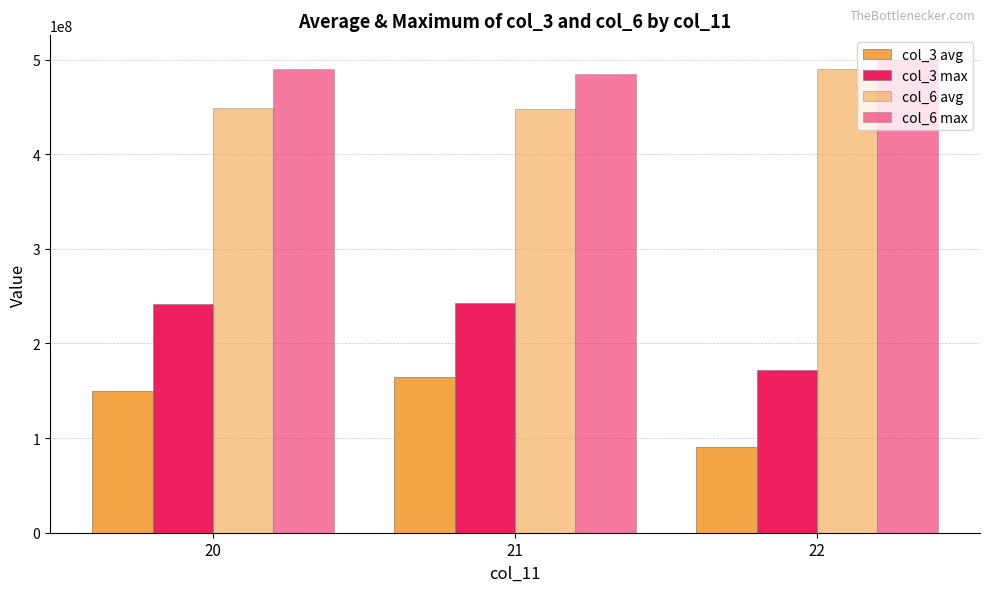

True or false: col_6 max has a value of 489923002.0 at 20.

True